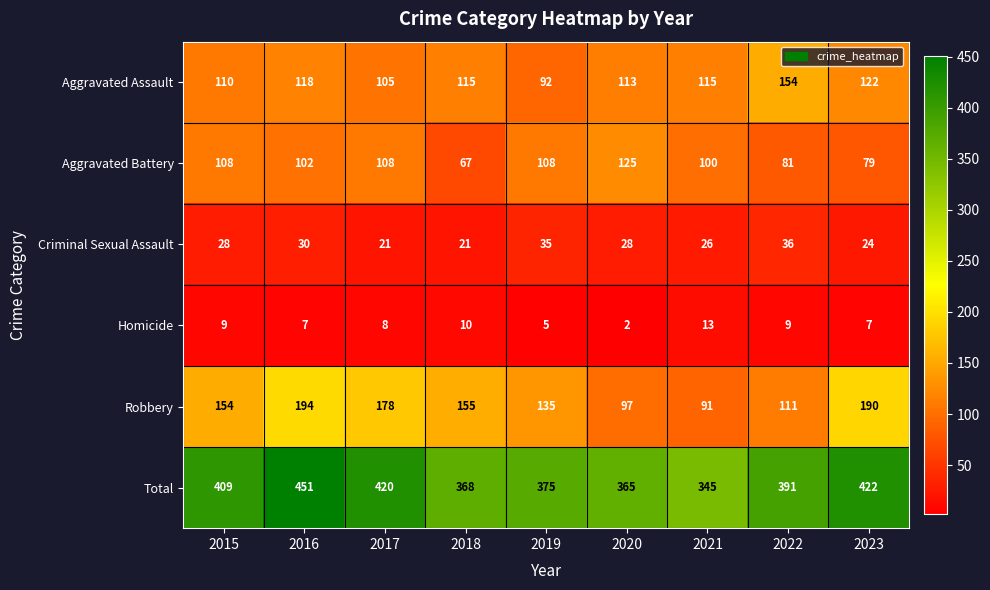

Which series has the widest spread of values?

Total